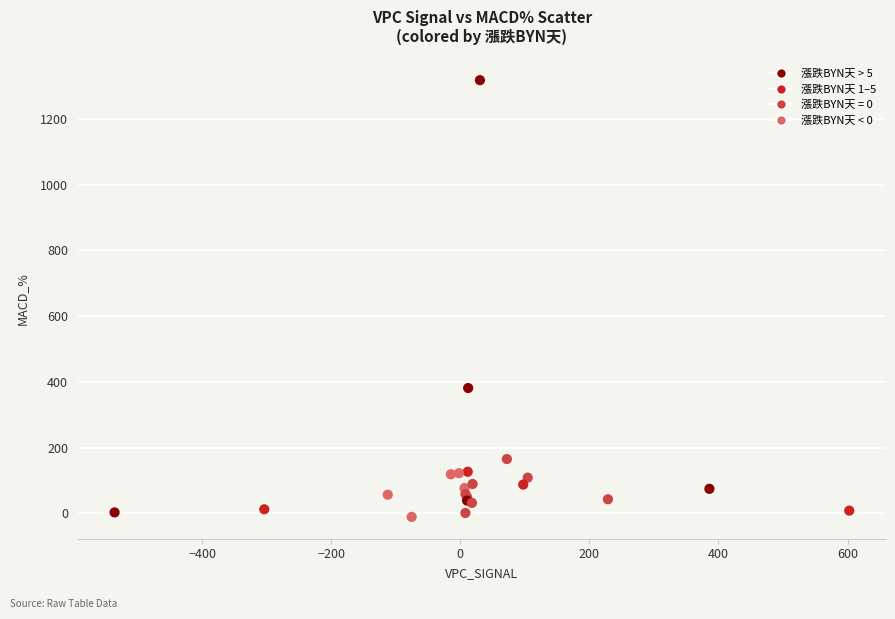

What Y value in the scatter plot is closest to 653?

381.1